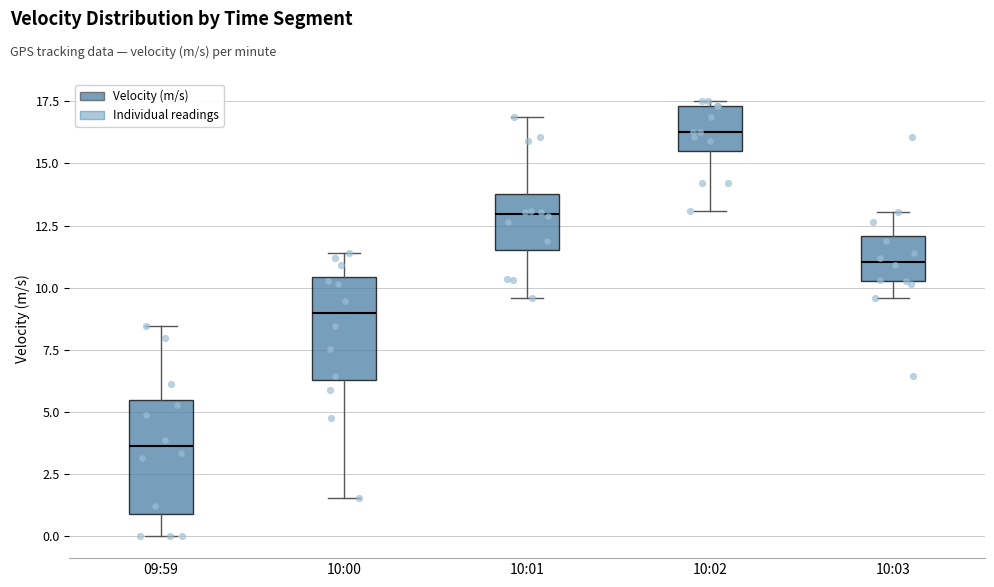

Reading left to right, transcribe this box plot: for each box, give where its median line is, the range the box spans, and where its two whiskers end, as read against the y-axis. The values are not printed on the chart, so give them approximately, as read against the axis.

09:59: median 3.5, box 1.0 to 5.5, whiskers 0.0 to 8.5
10:00: median 9.0, box 6.5 to 10.5, whiskers 1.5 to 11.5
10:01: median 13.0, box 11.5 to 14.0, whiskers 9.5 to 17.0
10:02: median 16.5, box 15.5 to 17.5, whiskers 13.0 to 17.5 (just above the box's upper edge)
10:03: median 11.0, box 10.5 to 12.0, whiskers 9.5 to 13.0